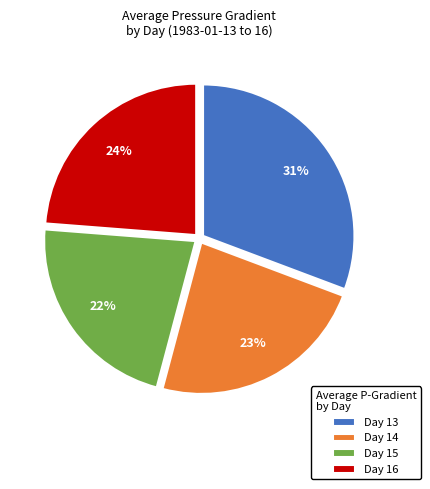

Do Day 14 and Day 15 together represent more than half of the pie?

No